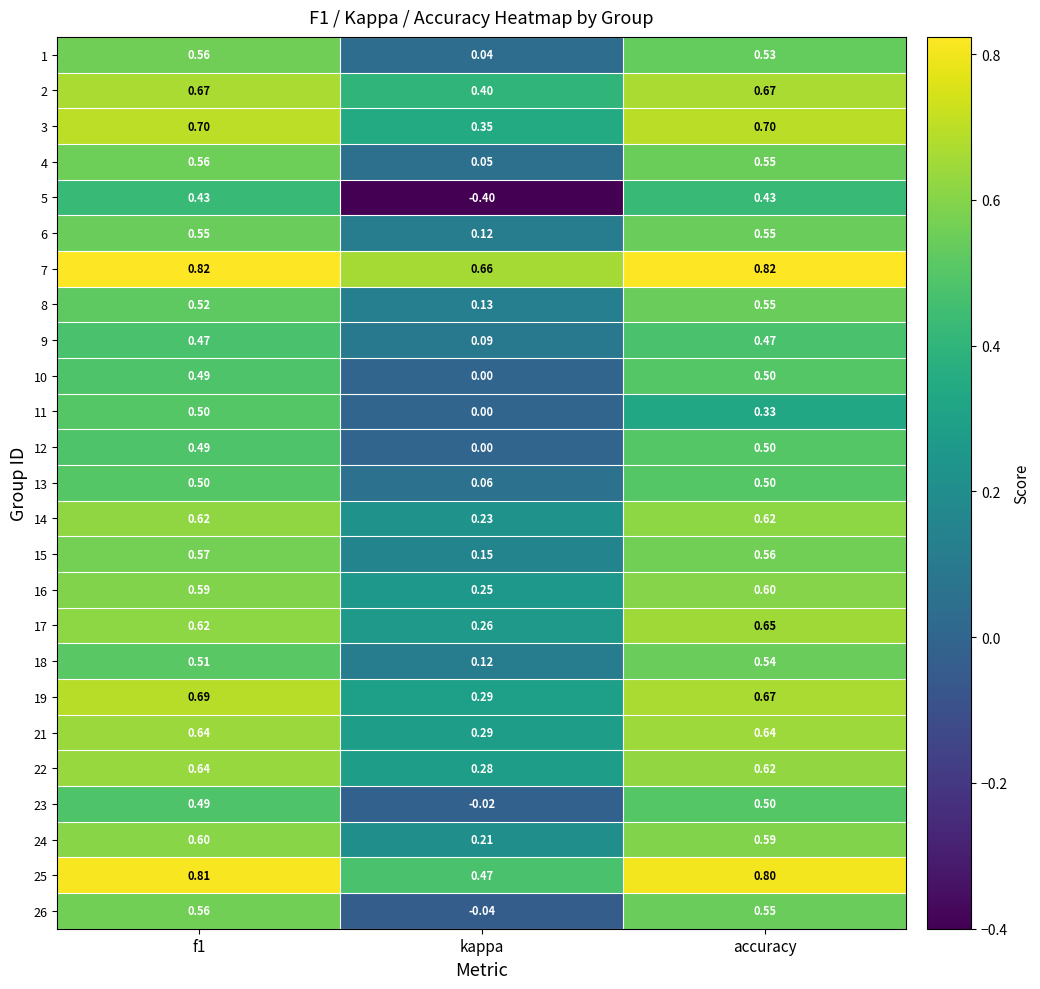

Is the value of 11 at accuracy greater than the value of 9 at f1?

No